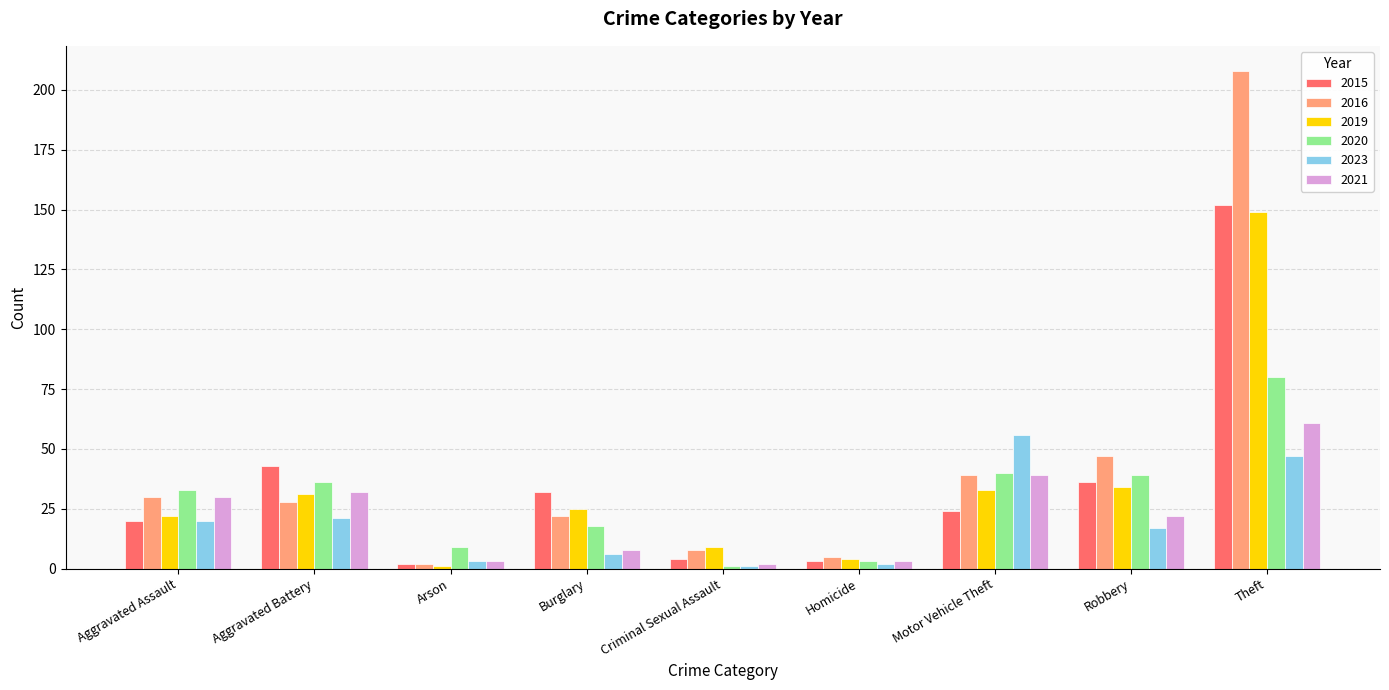

At how many categories does at least one series exceed 179?

1